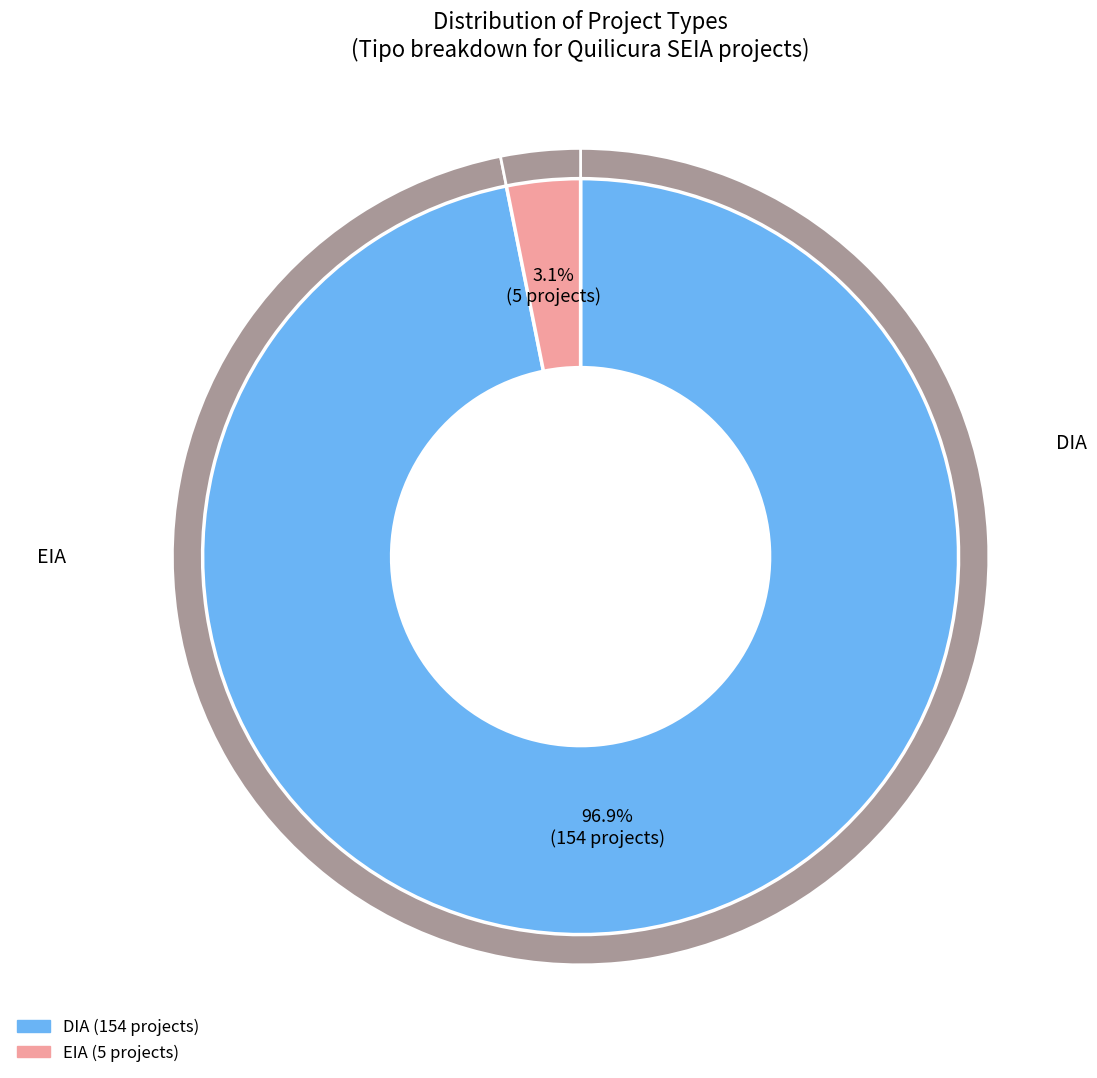

Which category has the smallest portion of the pie?

EIA